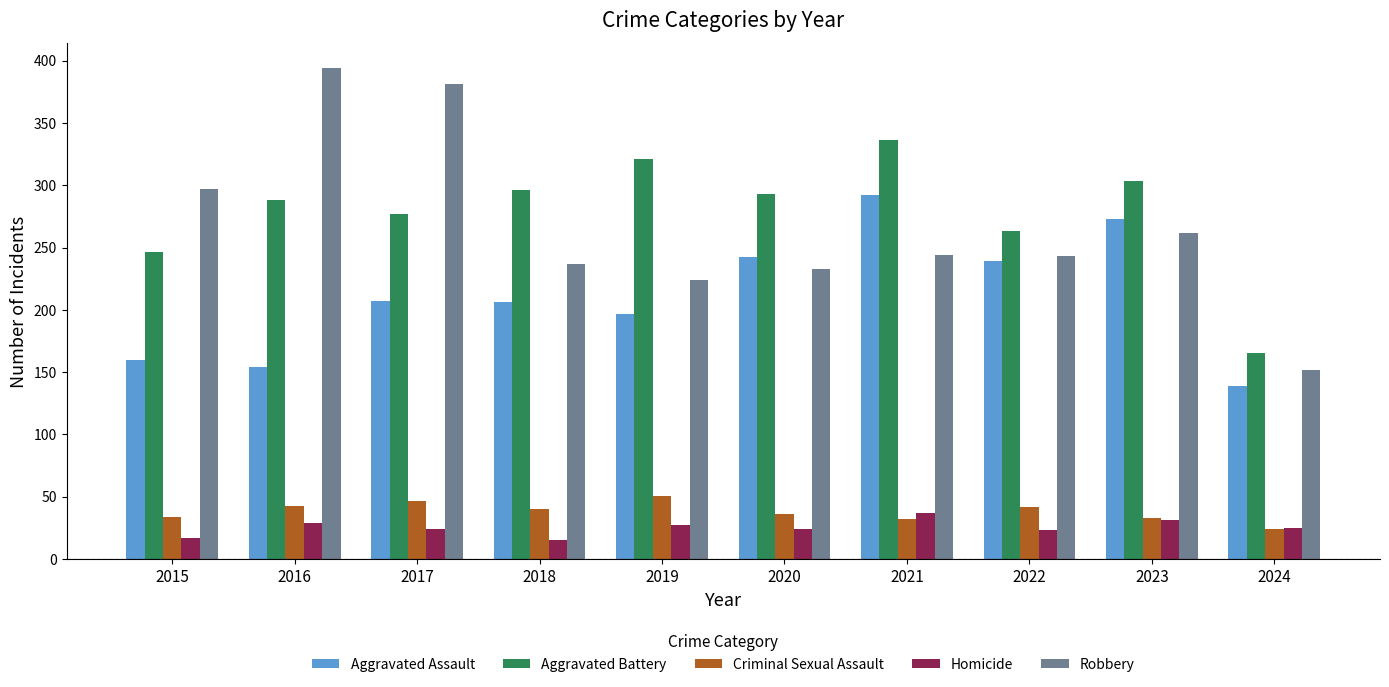

What is the spread (max minus min) of values at 2021?

304